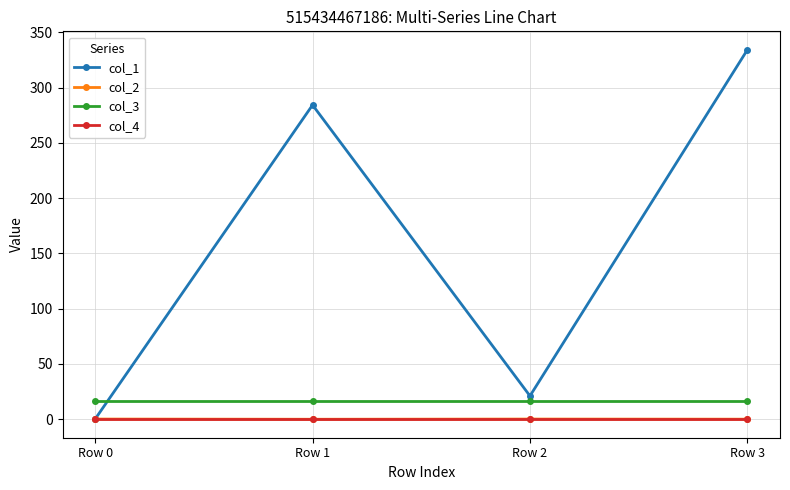

What is the average value of the col_2 series?

-0.1